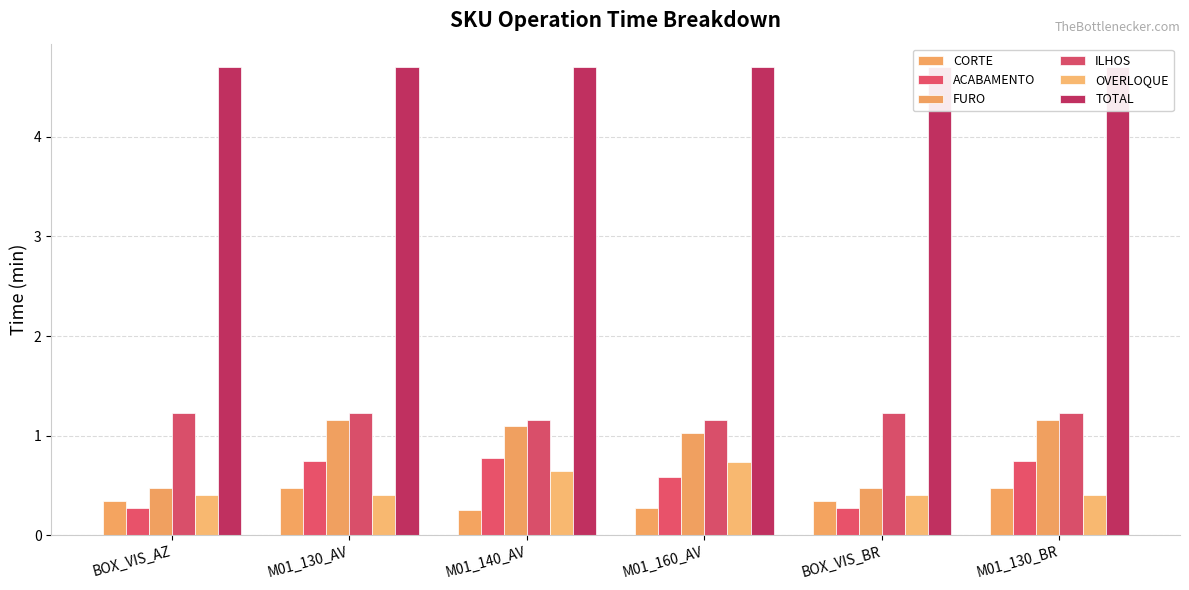

List the labels in order of ILHOS value, smallest first.

M01_140_AV, M01_160_AV, BOX_VIS_AZ, M01_130_AV, BOX_VIS_BR, M01_130_BR